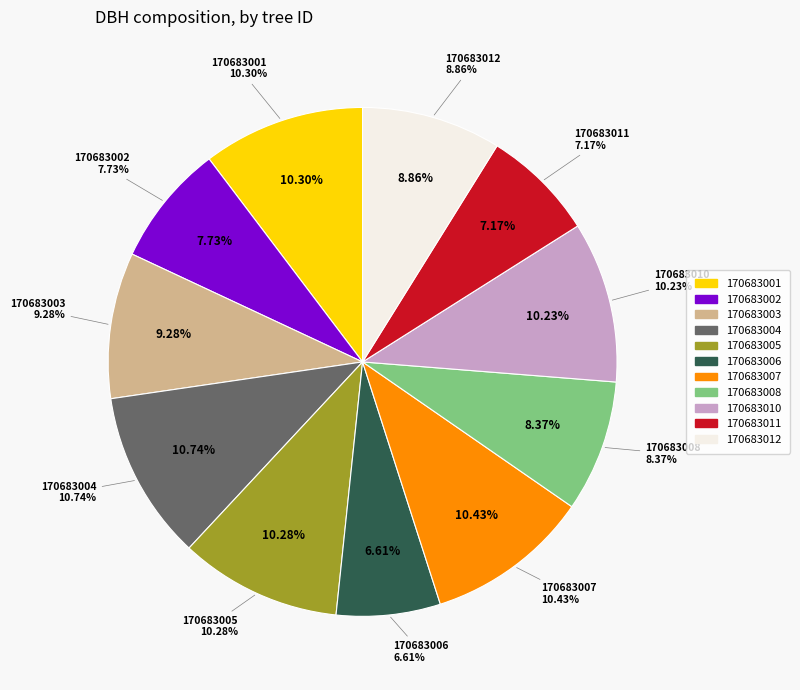

Does 170683005 represent more than half of the total?

No